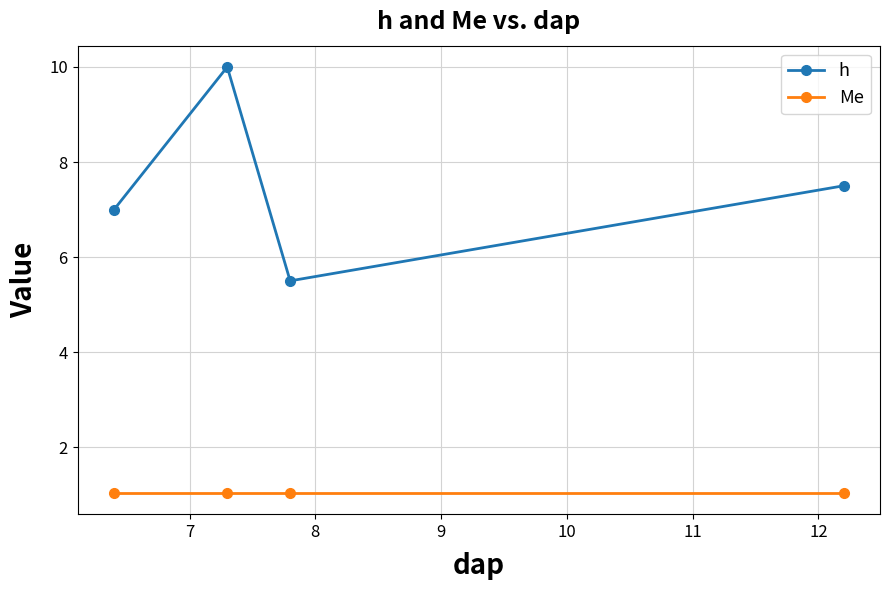

What is the value of the h point at the 1st from the left?

7.0